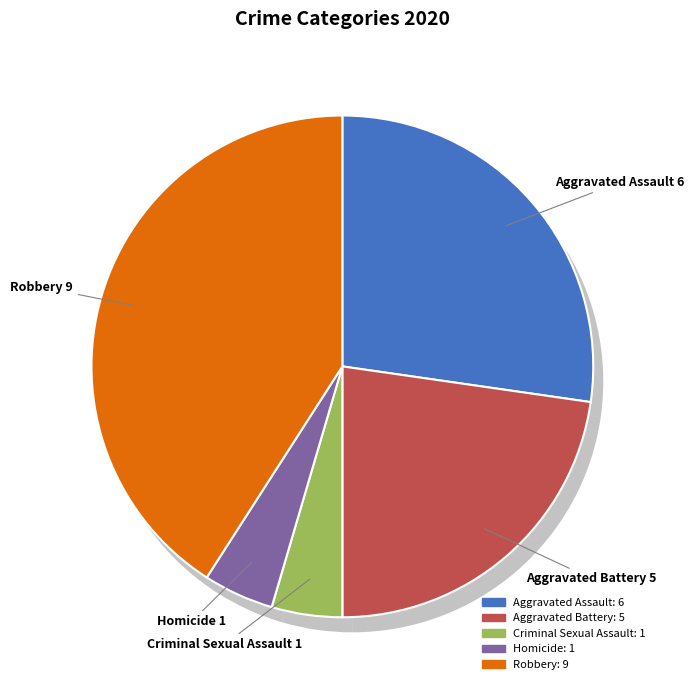

True or false: Homicide accounts for 5% of the total.

True